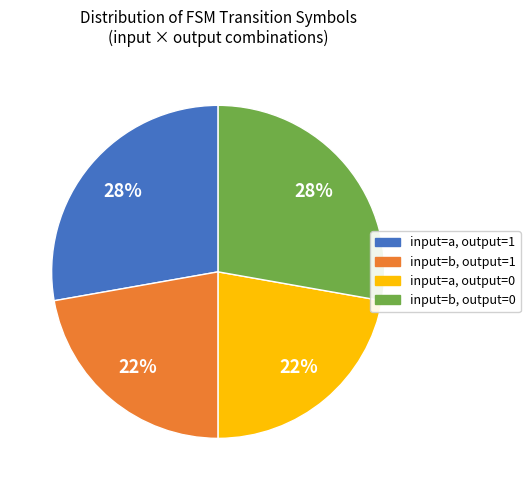

Is there any slice that represents more than half of the pie?

No